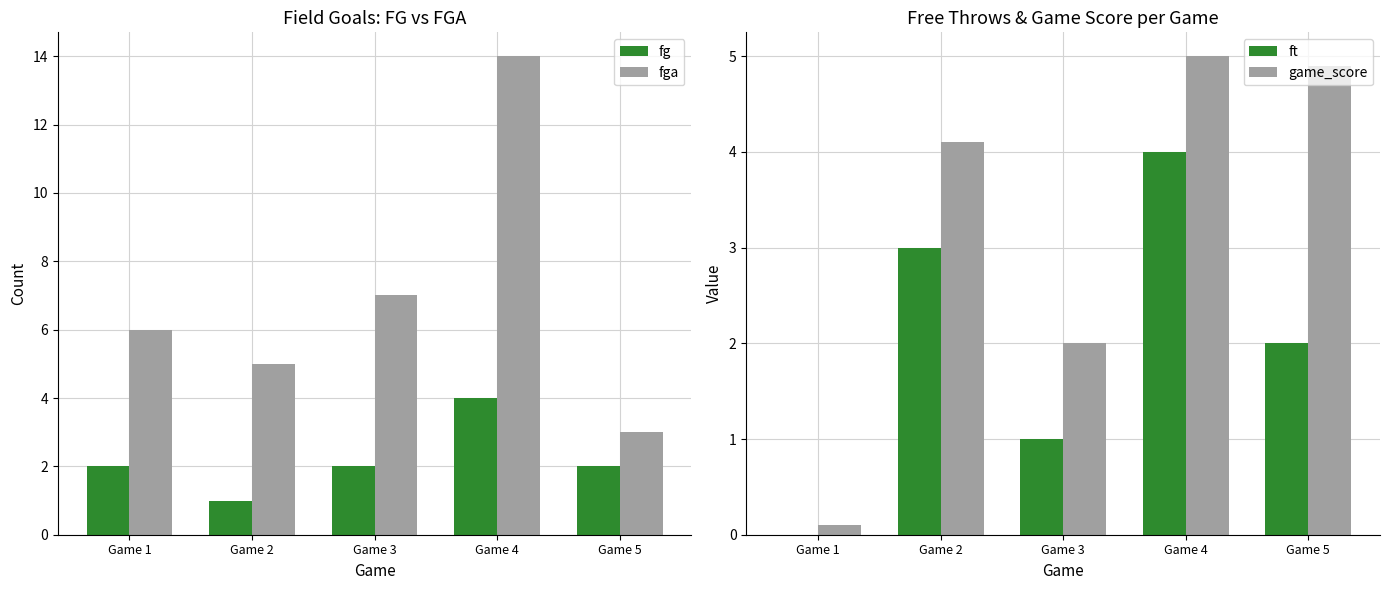

What is the greatest value displayed?

14.0